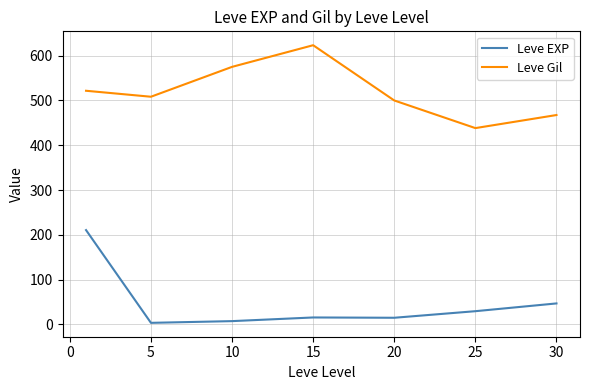

True or false: Leve Gil and Leve EXP cross at least once.

False